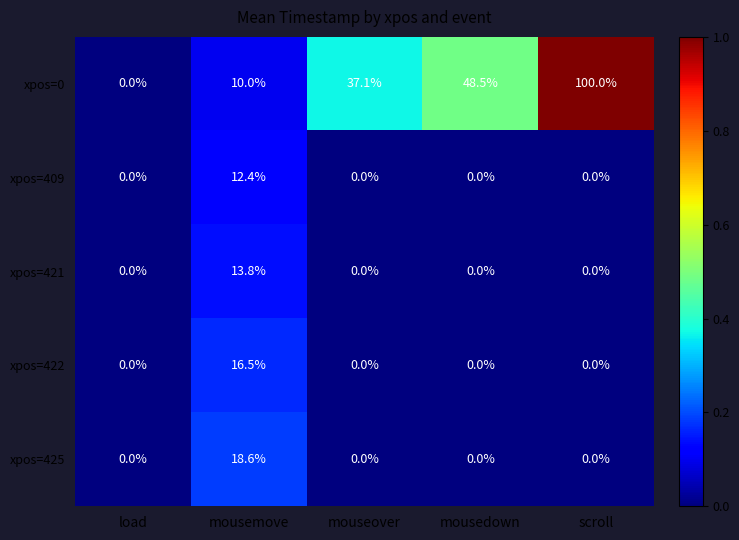

List the series in order of their peak value, highest first.

xpos=0, xpos=425, xpos=422, xpos=421, xpos=409